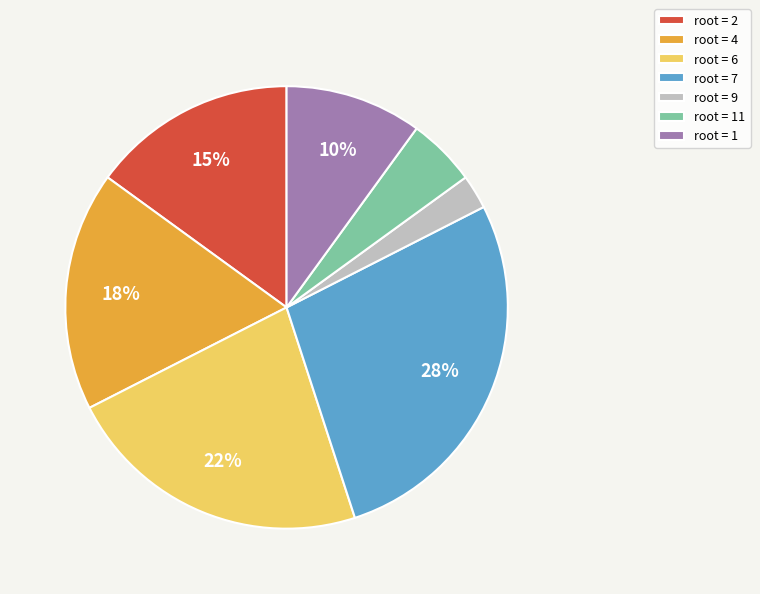

True or false: root = 7 accounts for 28% of the total.

True